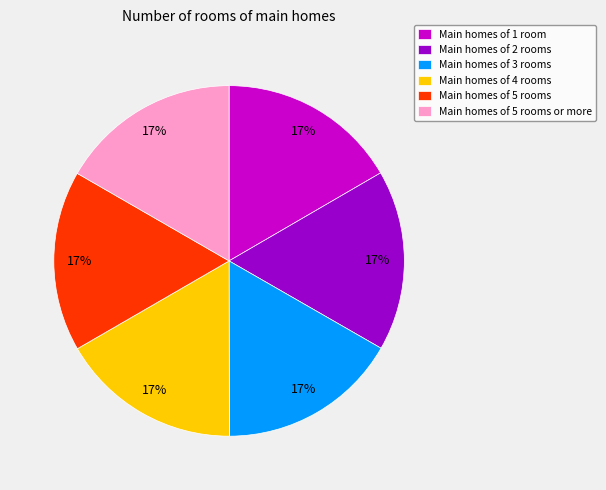

To the nearest percent, what is the combined percentage of Main homes of 5 rooms and Main homes of 2 rooms?

33%